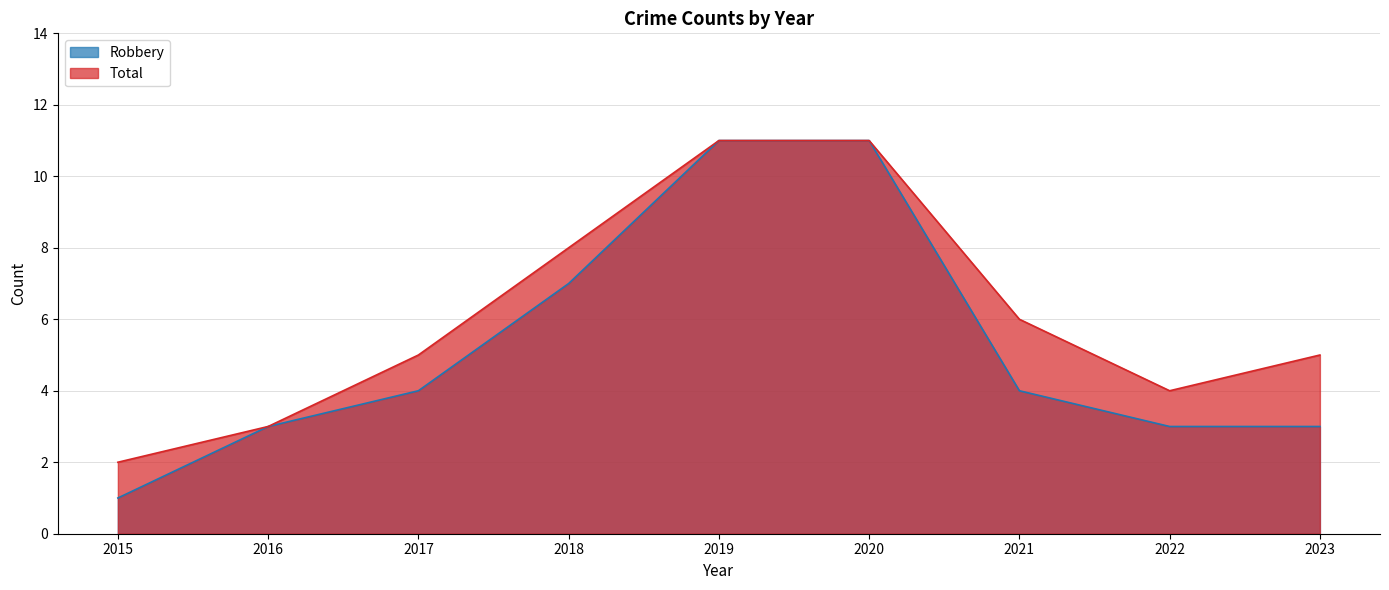

Which has a higher value, 2023 or 2015?

2023